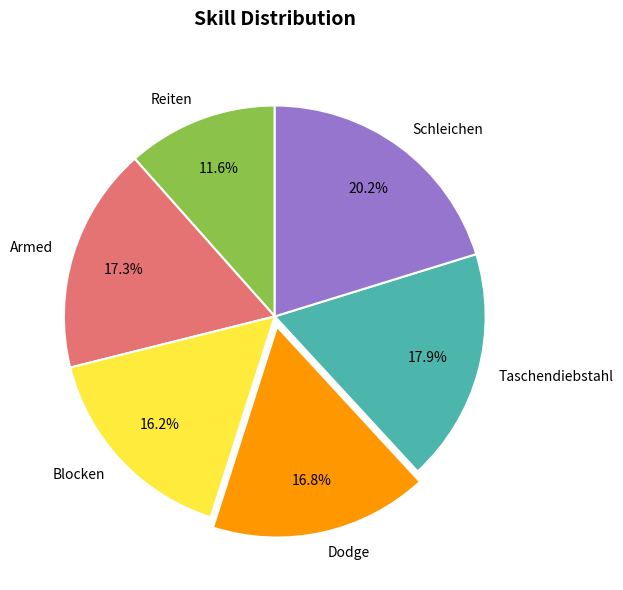

How many segments does this pie chart have?

6